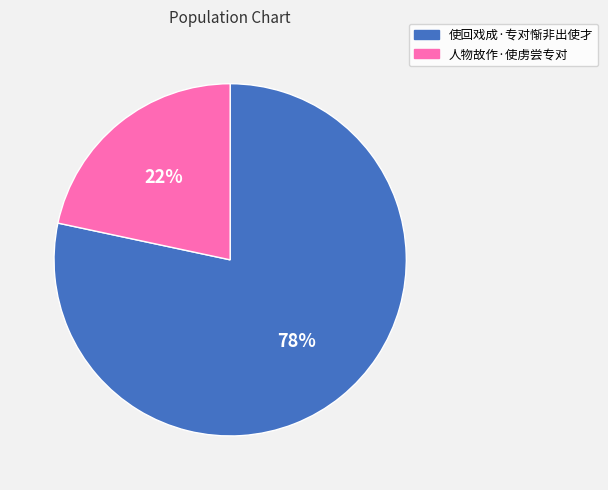

What percentage is the 人物故作·使虏尝专对 slice, to the nearest percent?

22%